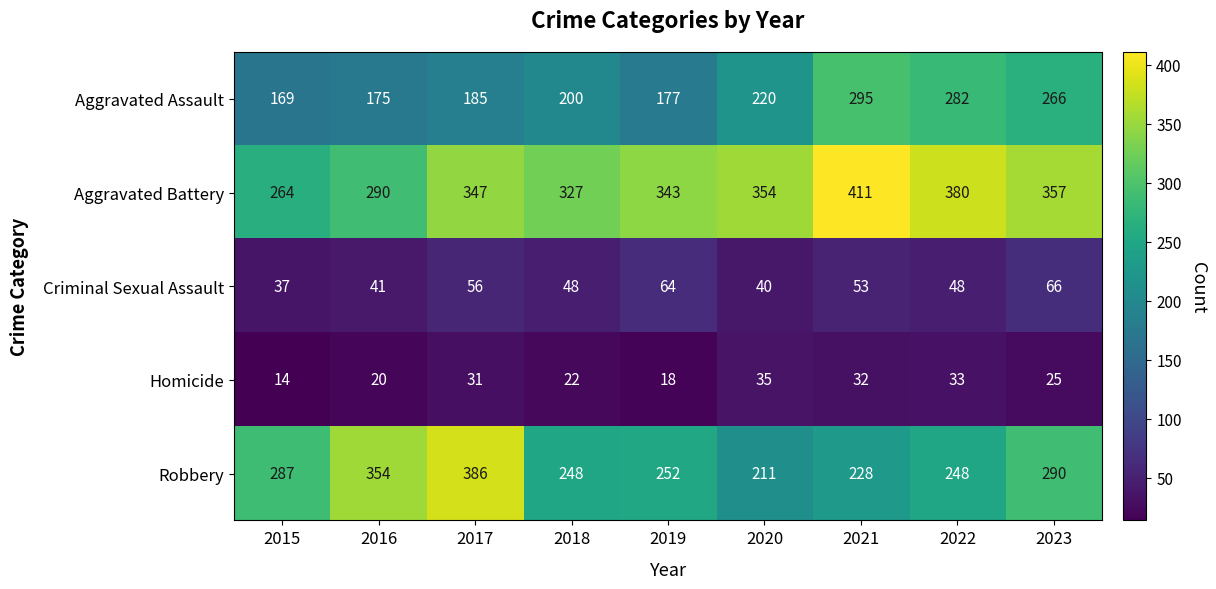

At 2022, list the series in order from largest to smallest.

Aggravated Battery, Aggravated Assault, Robbery, Criminal Sexual Assault, Homicide